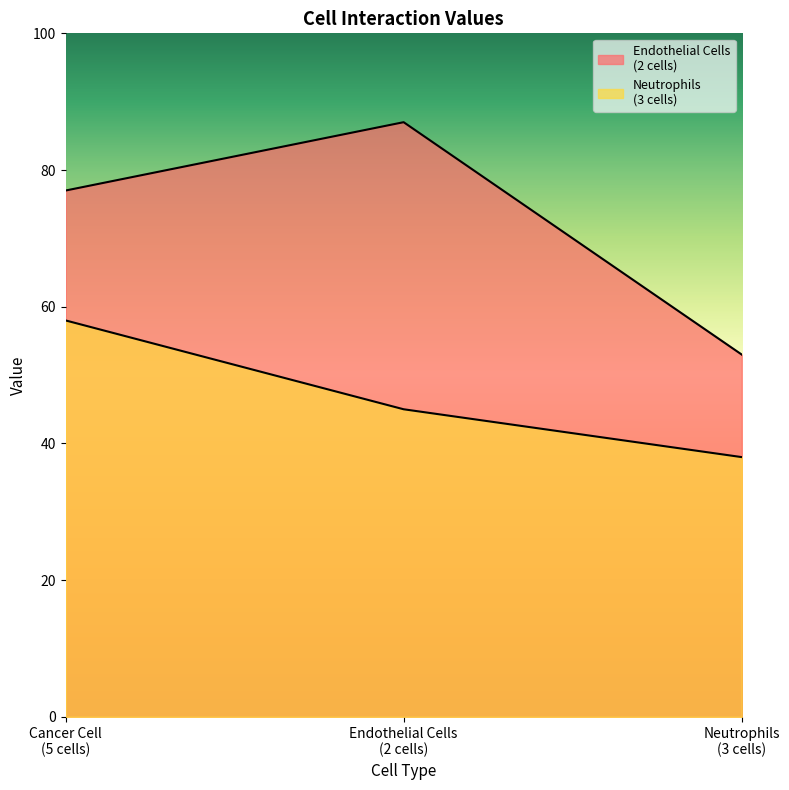

Which series has the largest range (max minus min)?

Endothelial Cells
(2 cells)